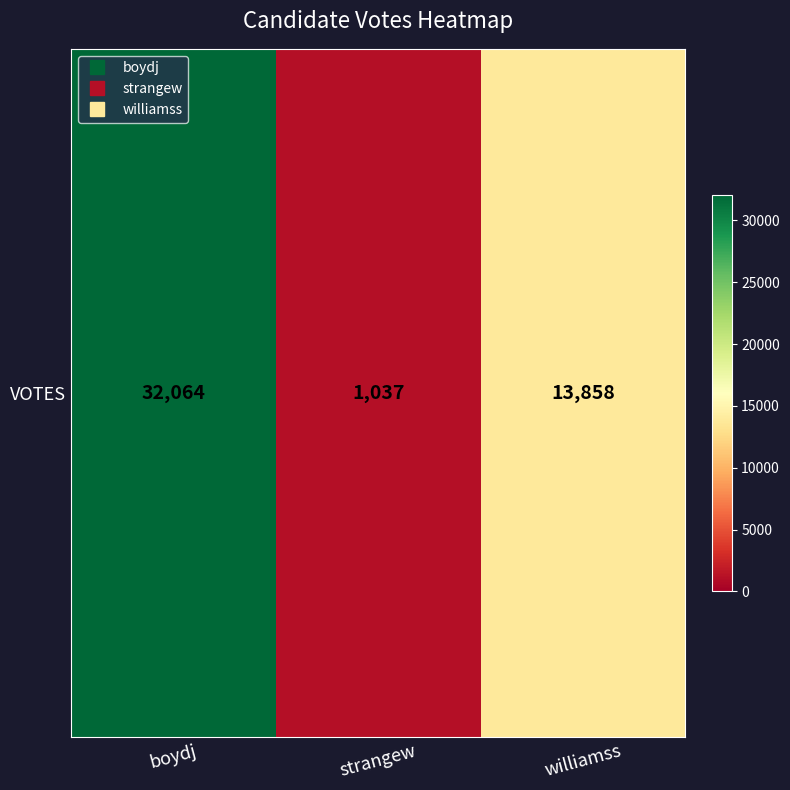

What is the minimum value shown in the chart?

1037